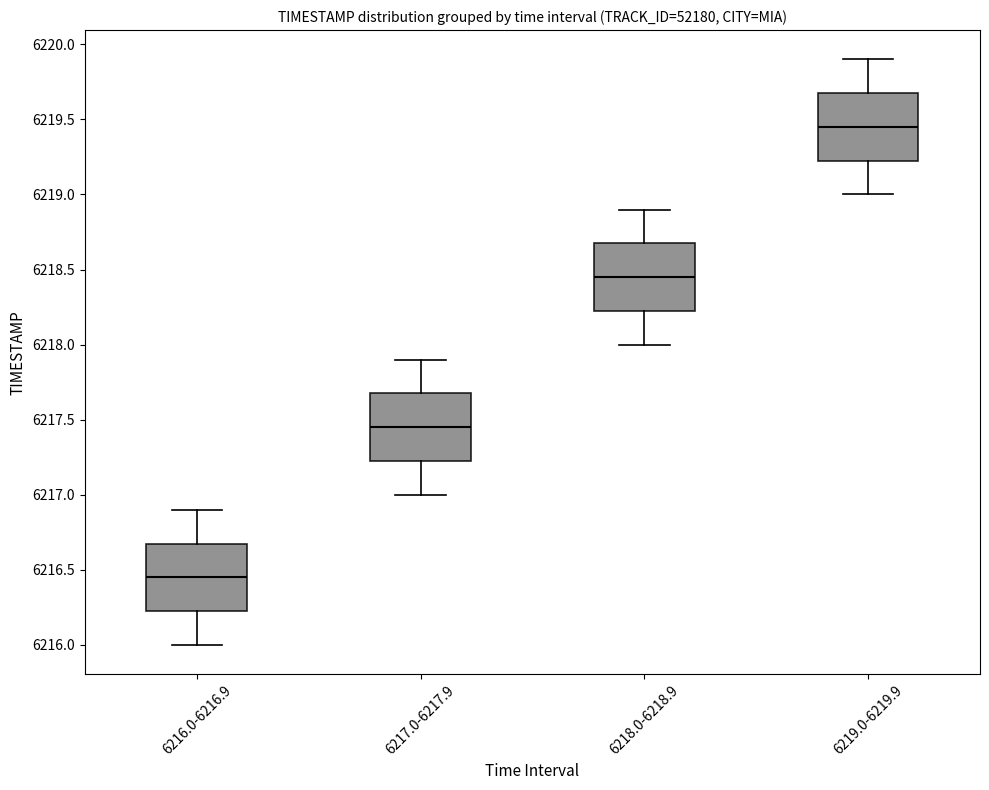

Which box has the highest median line?

6219.0-6219.9